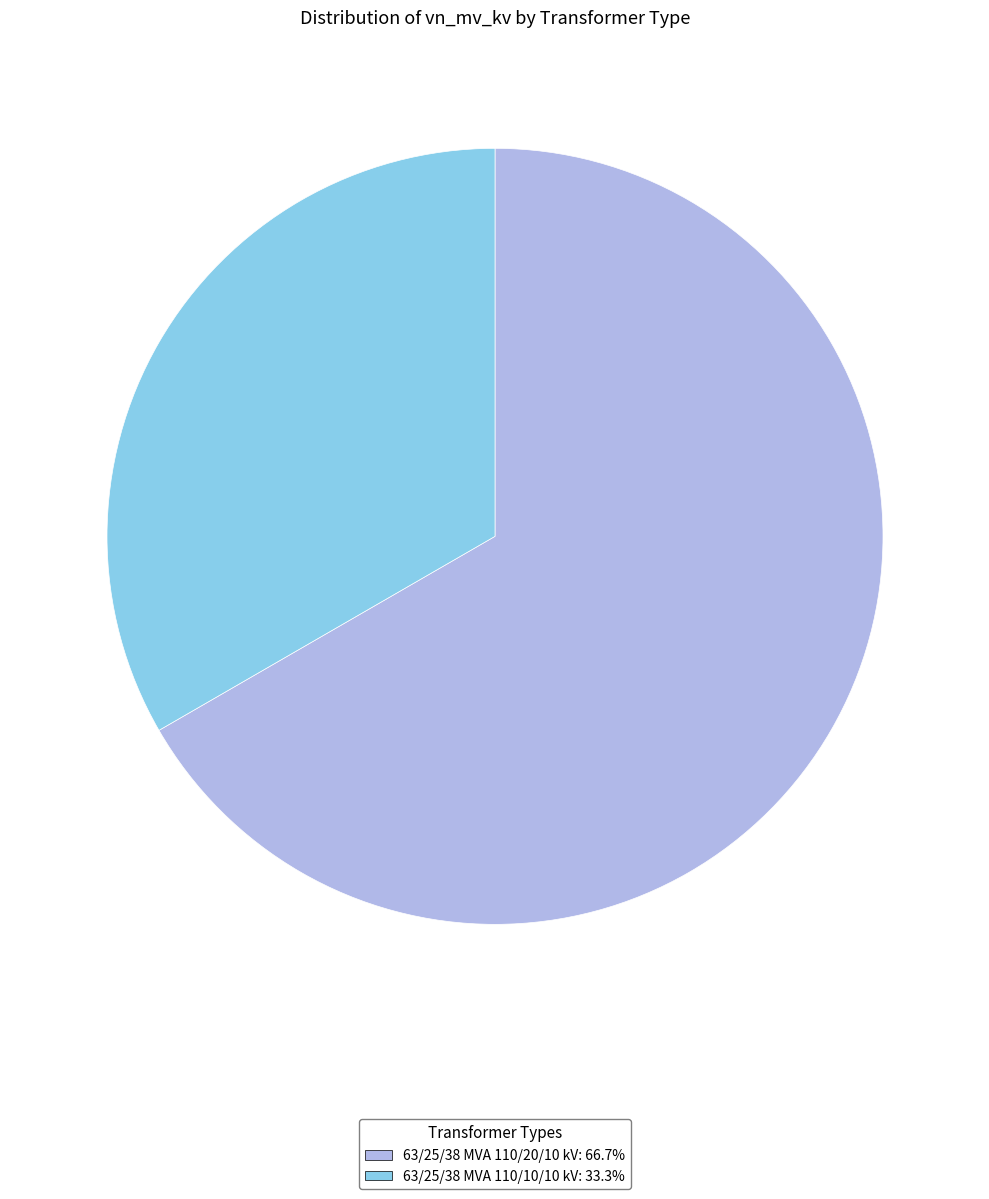

The 63/25/38 MVA 110/20/10 kV slice represents 67% of the pie. True or false?

True